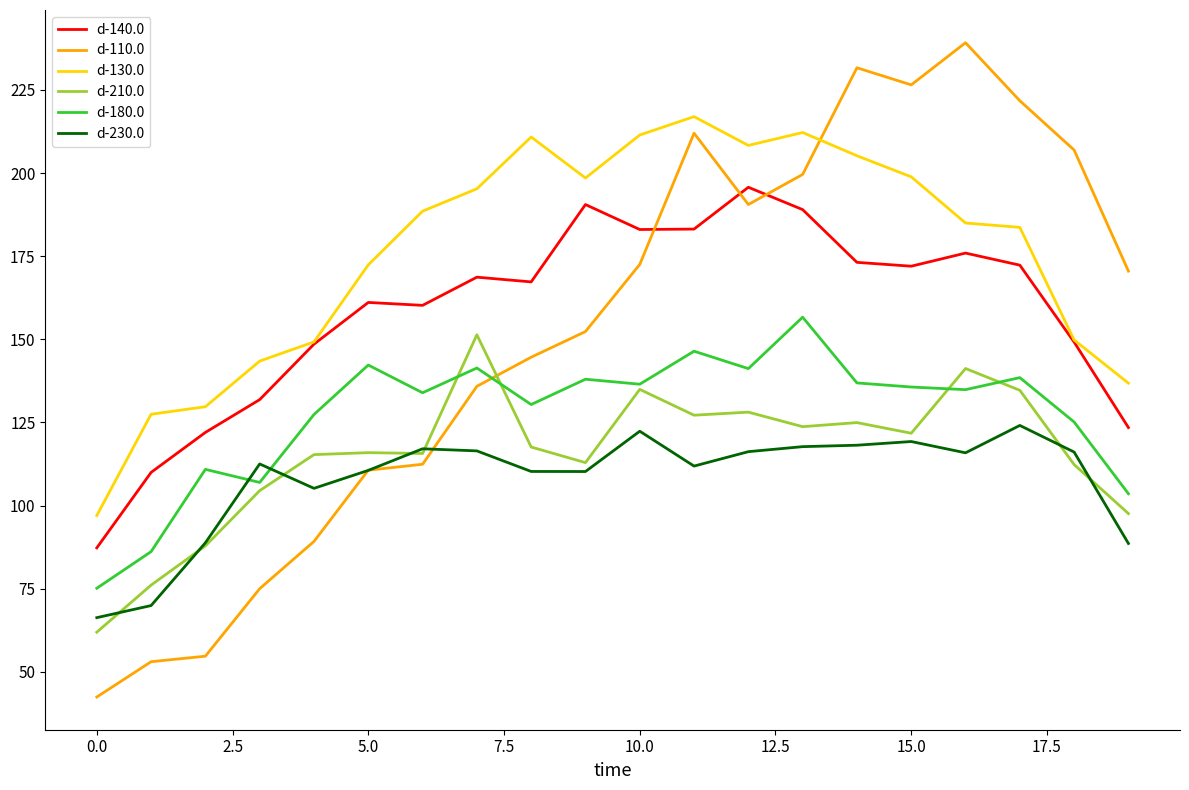

Does the chart have visible grid lines?

No